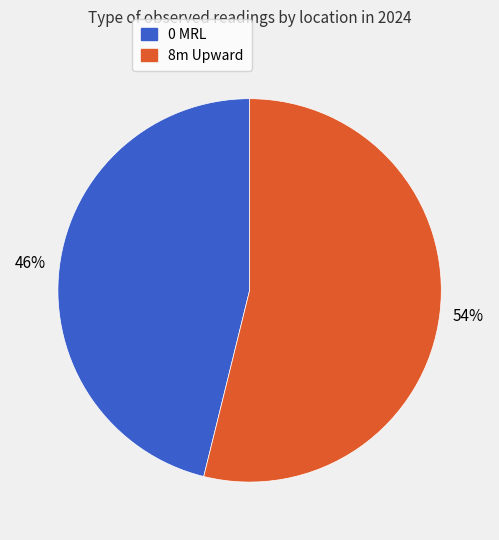

Combined, do 0 MRL and 8m Upward account for over 50%?

Yes